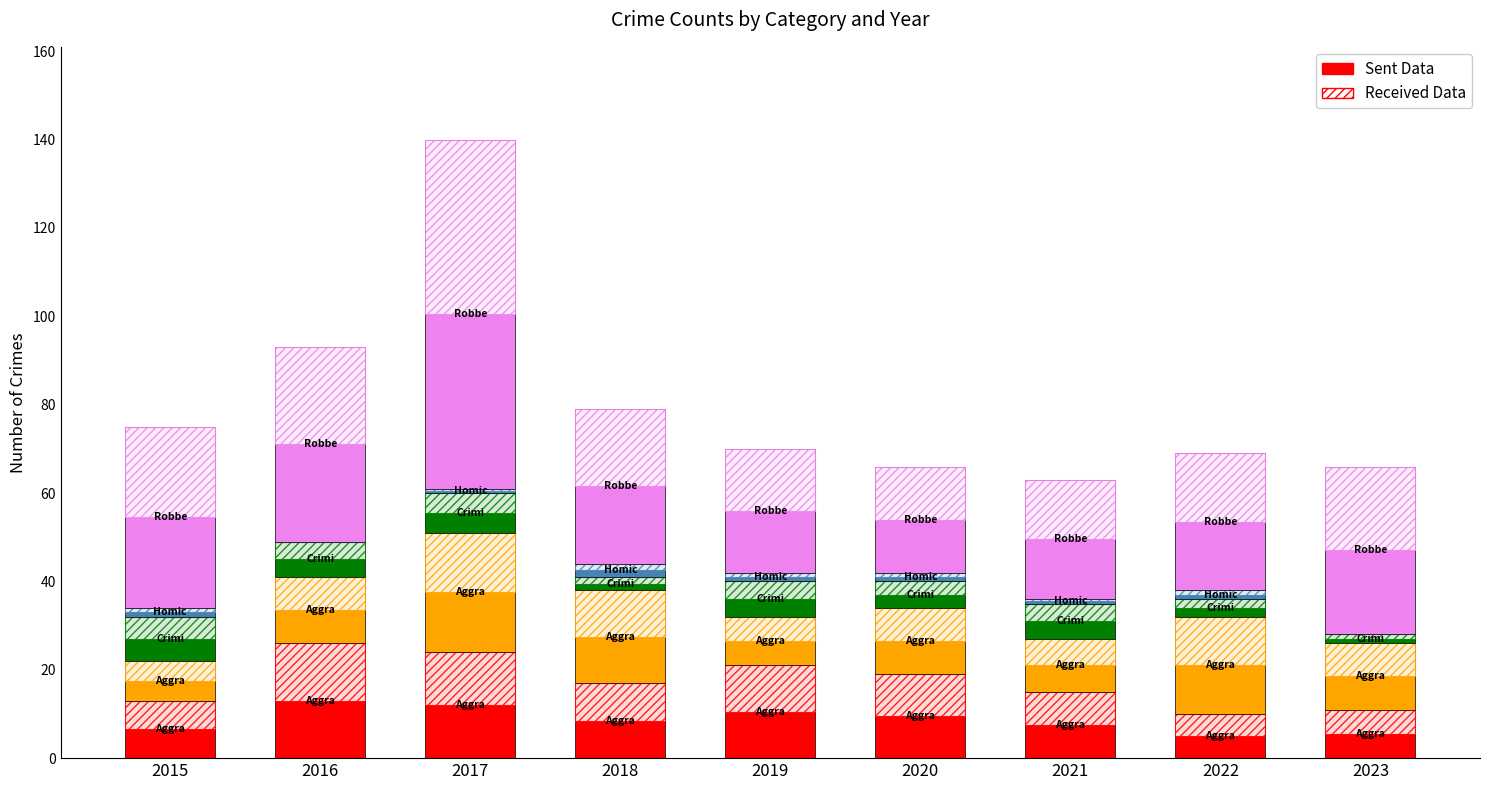

How many bars are there in total?

45